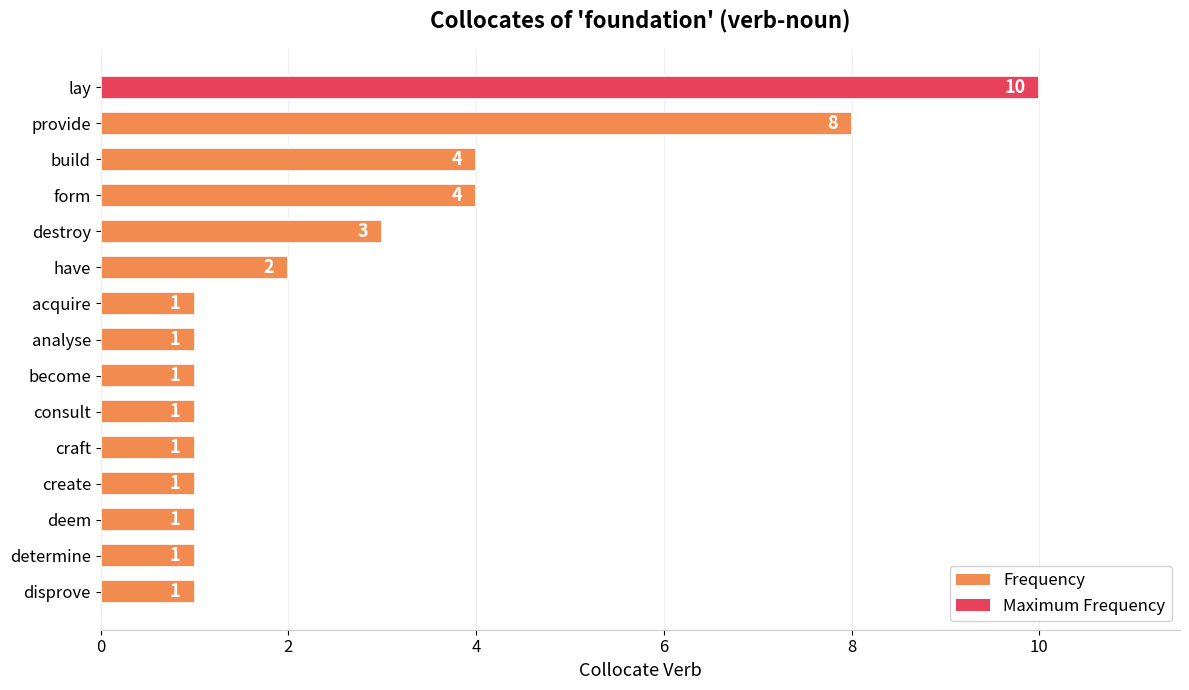

How many values are between 1 and 4?

13